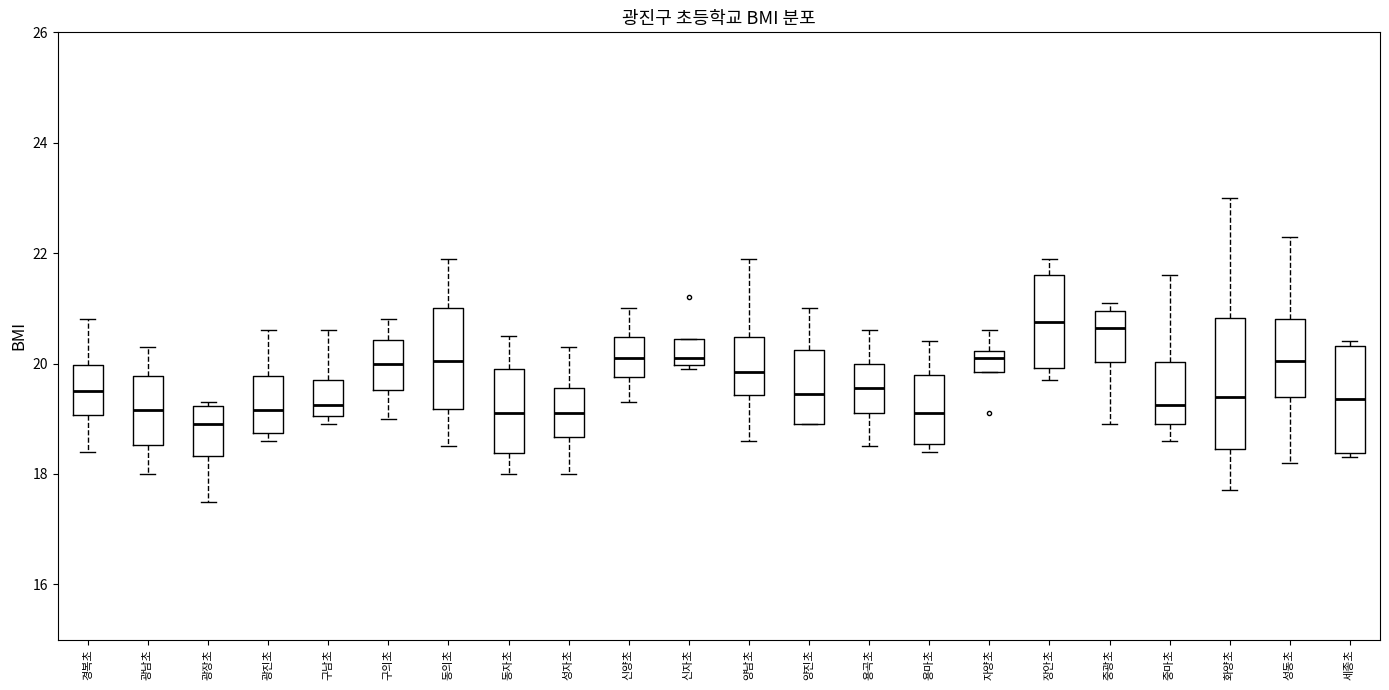

Reading left to right, read every box against the y-axis: the position of its median line, the range the box covers, and the ends of its whiskers. The values are not printed on the chart, so give them approximately, as read against the axis.

경복초: median 19.6, box 19.0 to 20.0, whiskers 18.4 to 20.8
광남초: median 19.2, box 18.6 to 19.8, whiskers 18.0 to 20.4
광장초: median 19.0, box 18.4 to 19.2, whiskers 17.6 to 19.4
광진초: median 19.2, box 18.8 to 19.8, whiskers 18.6 to 20.6
구남초: median 19.2, box 19.0 to 19.8, whiskers 19.0 (just below the box's lower edge) to 20.6
구의초: median 20.0, box 19.6 to 20.4, whiskers 19.0 to 20.8
동의초: median 20.0, box 19.2 to 21.0, whiskers 18.6 to 22.0
동자초: median 19.2, box 18.4 to 20.0, whiskers 18.0 to 20.6
성자초: median 19.2, box 18.6 to 19.6, whiskers 18.0 to 20.4
신양초: median 20.2, box 19.8 to 20.4, whiskers 19.4 to 21.0
신자초: median 20.2, box 20.0 to 20.4, whiskers 20.0 (just below the box's lower edge) to 20.4
양남초: median 19.8, box 19.4 to 20.4, whiskers 18.6 to 22.0
양진초: median 19.4, box 19.0 to 20.2, whiskers 19.0 to 21.0
용곡초: median 19.6, box 19.2 to 20.0, whiskers 18.6 to 20.6
용마초: median 19.2, box 18.6 to 19.8, whiskers 18.4 to 20.4
자양초: median 20.2 (just below the box's upper edge), box 19.8 to 20.2, whiskers 19.8 to 20.6
장안초: median 20.8, box 20.0 to 21.6, whiskers 19.8 to 22.0
중광초: median 20.6, box 20.0 to 21.0, whiskers 19.0 to 21.2
중마초: median 19.2, box 19.0 to 20.0, whiskers 18.6 to 21.6
화양초: median 19.4, box 18.4 to 20.8, whiskers 17.8 to 23.0
성동초: median 20.0, box 19.4 to 20.8, whiskers 18.2 to 22.4
세종초: median 19.4, box 18.4 to 20.4, whiskers 18.4 (just below the box's lower edge) to 20.4 (just above the box's upper edge)